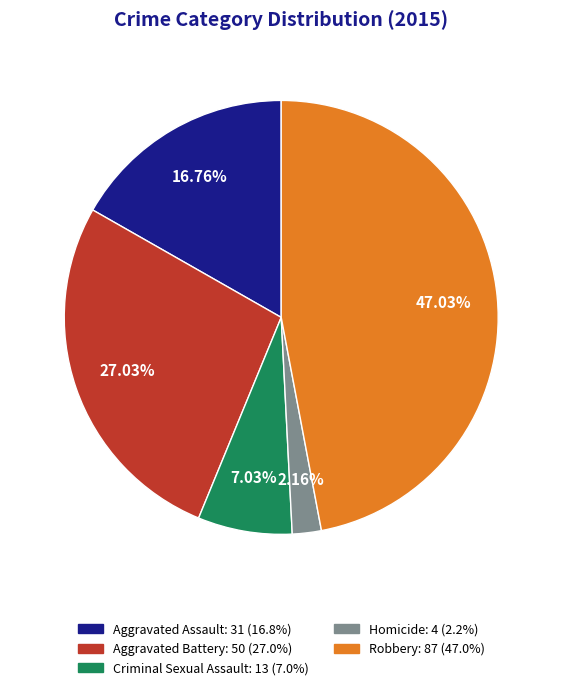

To the nearest percent, what is the difference between the largest and smallest slice percentages?

45%